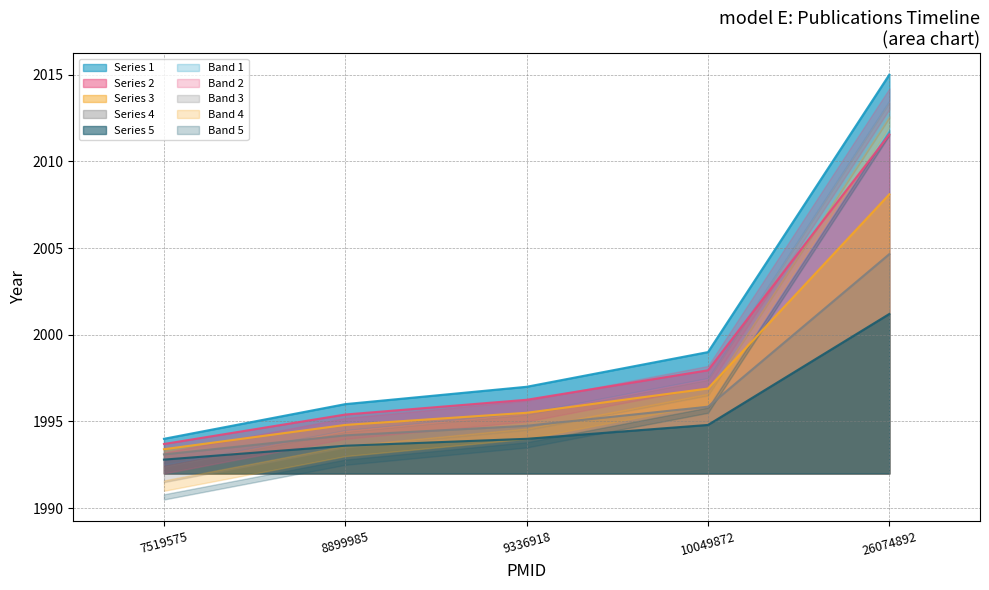

What is the ratio of the value at 9336918 to the value at 10049872?

1.0